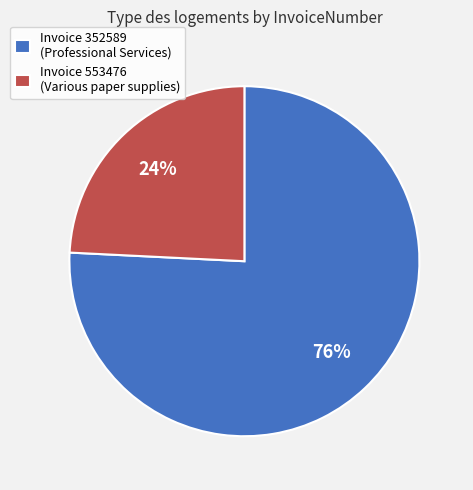

Count the number of slices in the pie.

2